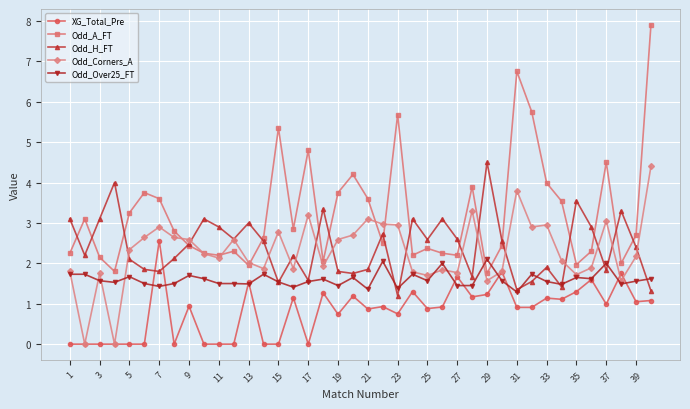

Which series has the largest total across all categories?

Odd_A_FT